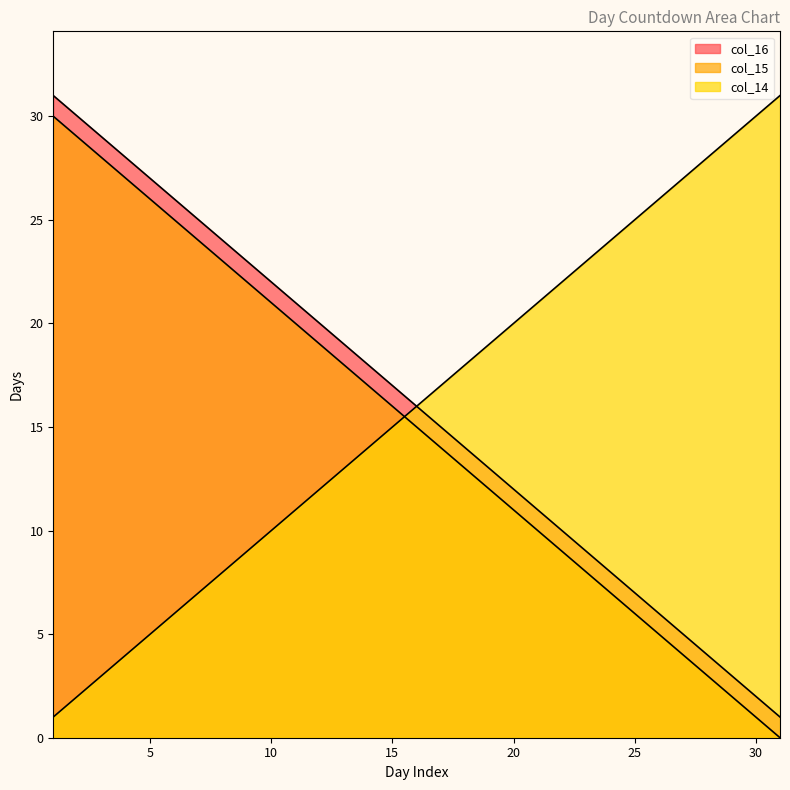

Between 10 and 17, which is larger?

10